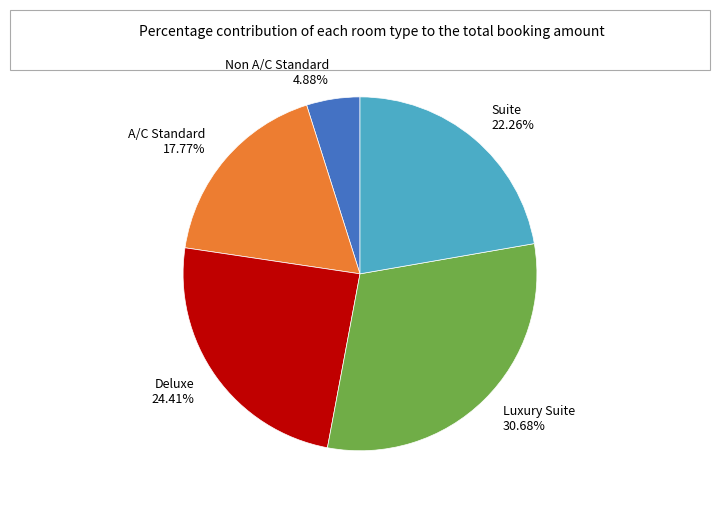

Does A/C Standard 17.77% account for over 50% of the chart?

No